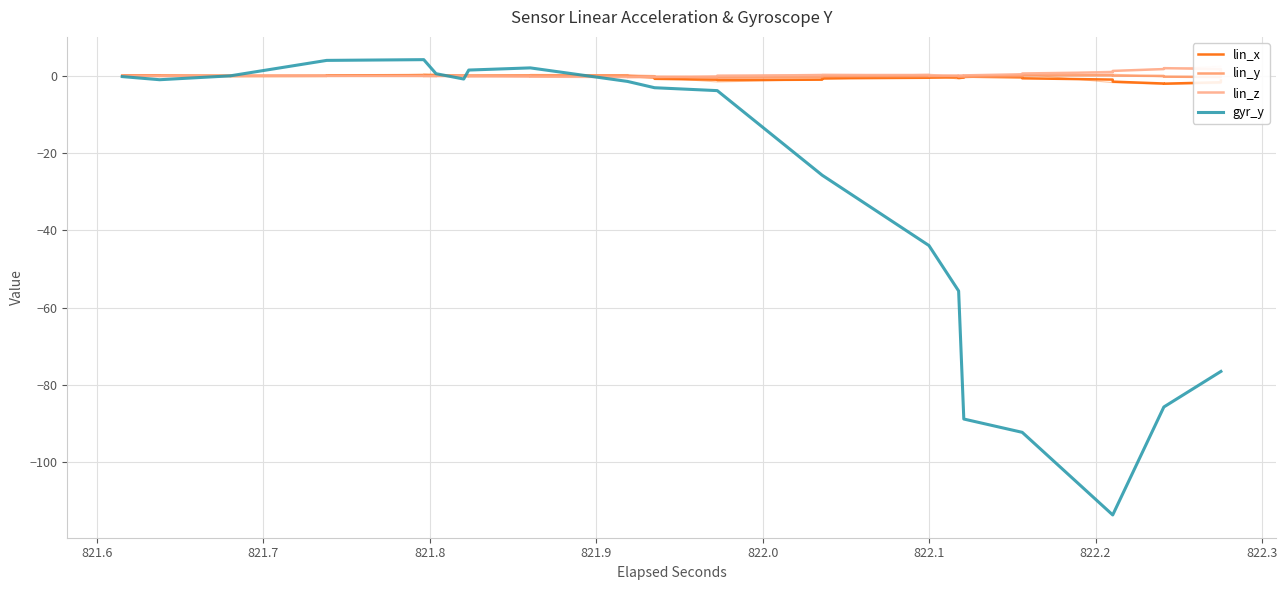

What is the difference between the maximum and minimum values in the lin_y series?

0.6